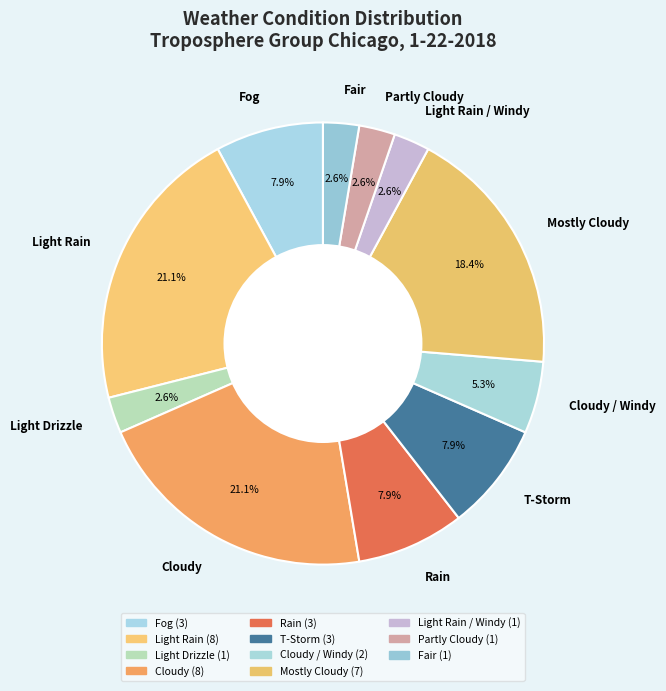

What is the ratio of the value at Light Rain to the value at Fog?

2.7